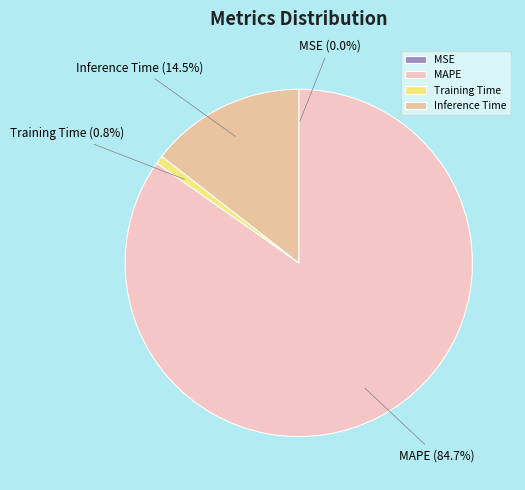

Which category accounts for the majority?

MAPE